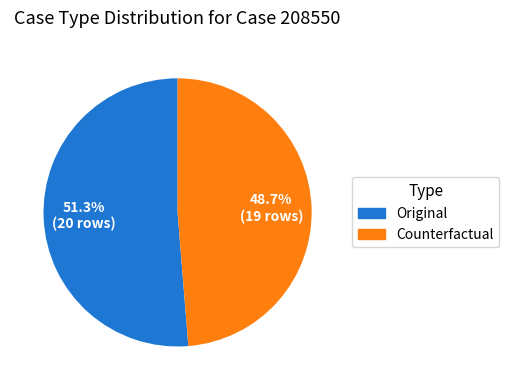

What percentage do Counterfactual and Original together represent?

100.0%